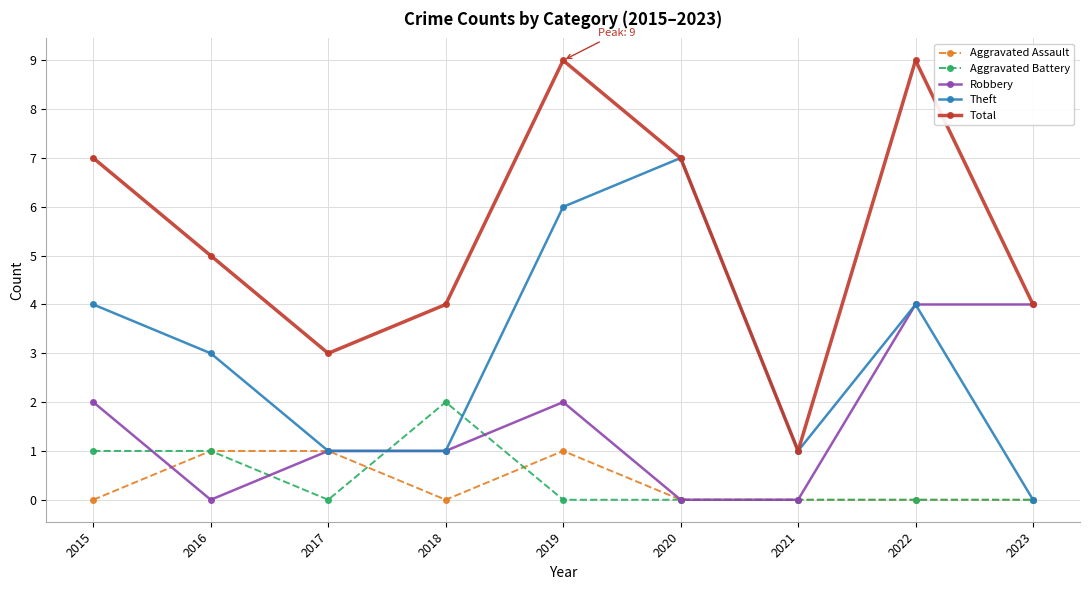

Read the Aggravated Battery value at 2016.

1